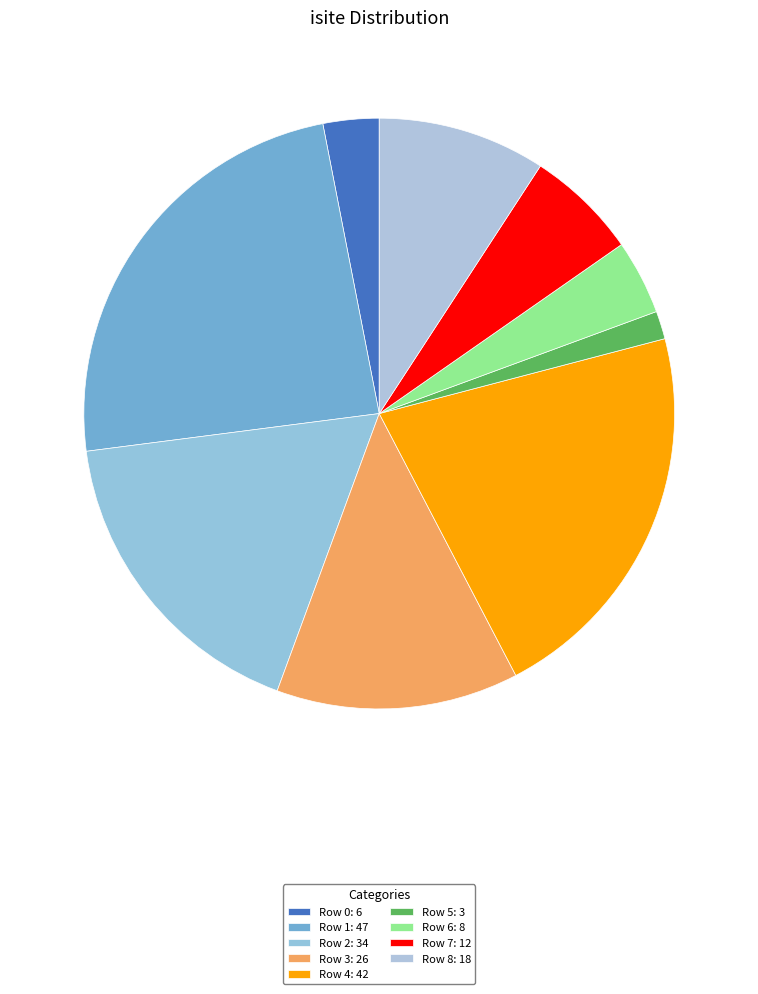

To the nearest percent, what portion does Row 6 represent?

4%